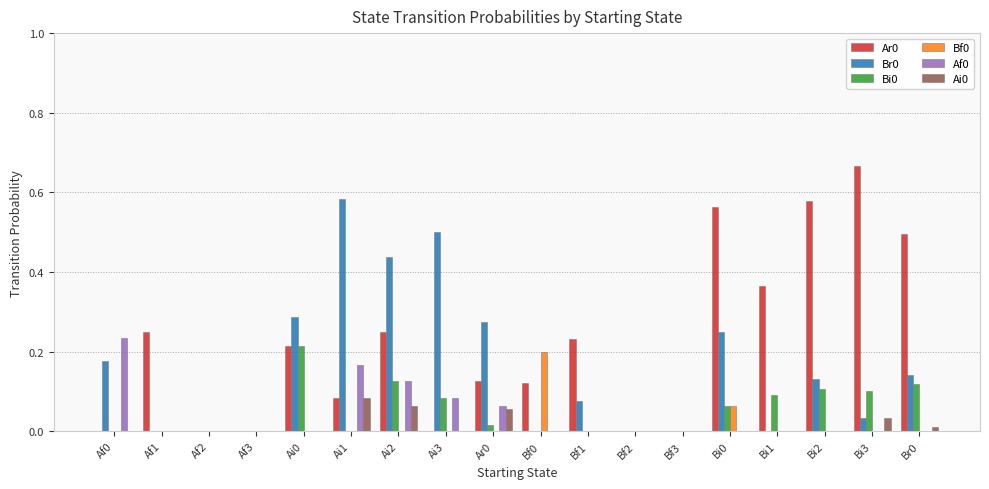

Which category has the highest value in the Ai0 series?

Ai1